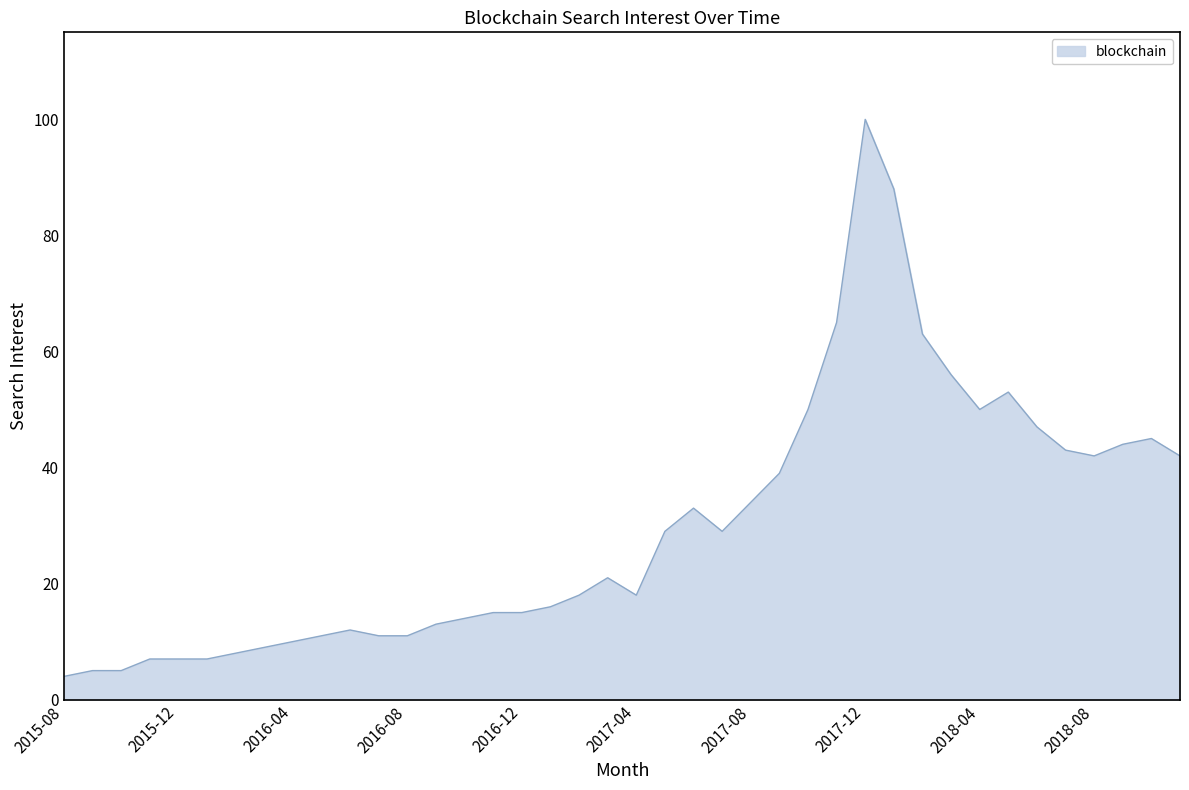

How many categories are shown in the chart?

40